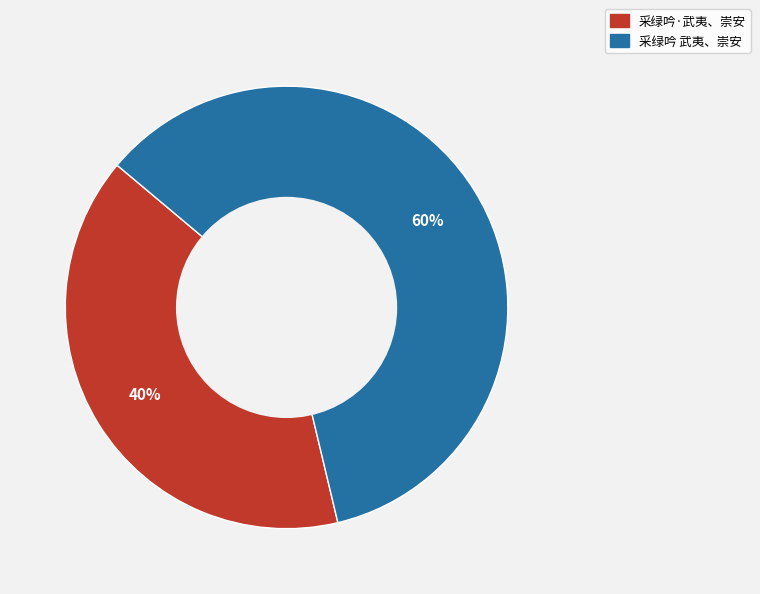

To the nearest percent, what is the combined percentage of 采绿吟 武夷、崇安 and 采绿吟·武夷、崇安?

100%